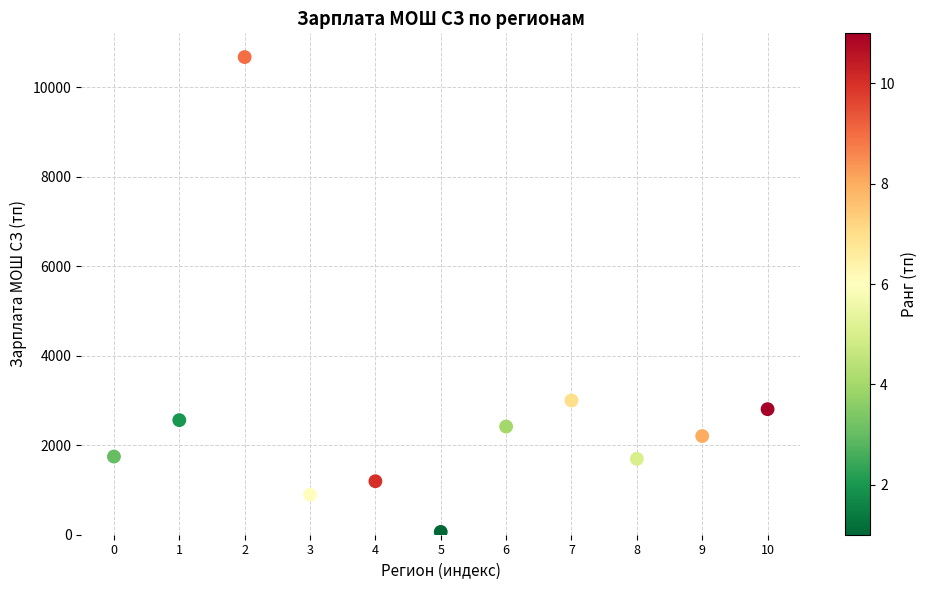

What Y value in the scatter plot is closest to 5371?

3001